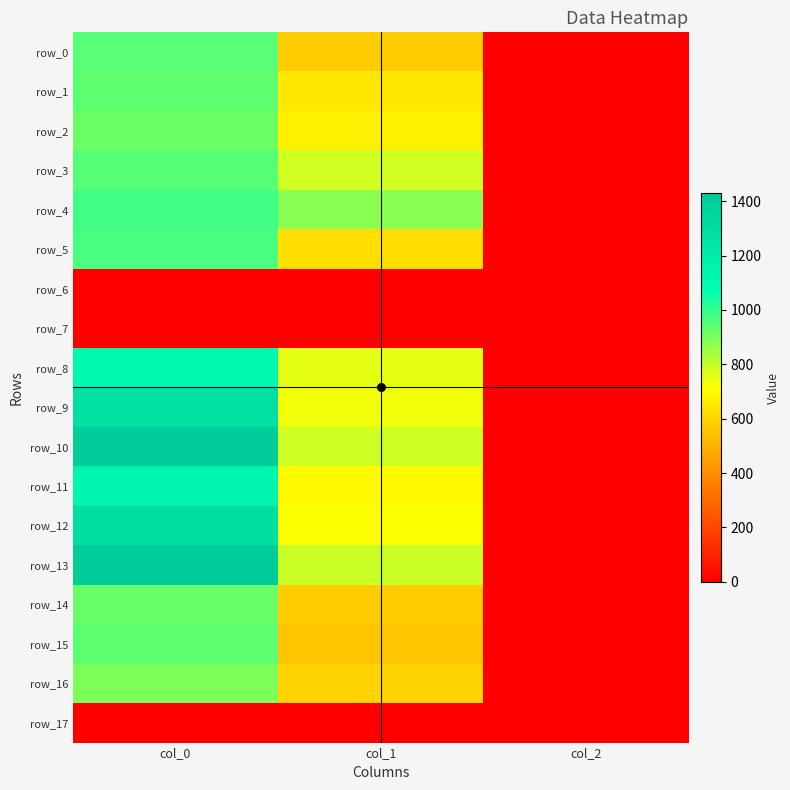

Which series has the widest spread of values?

row_10